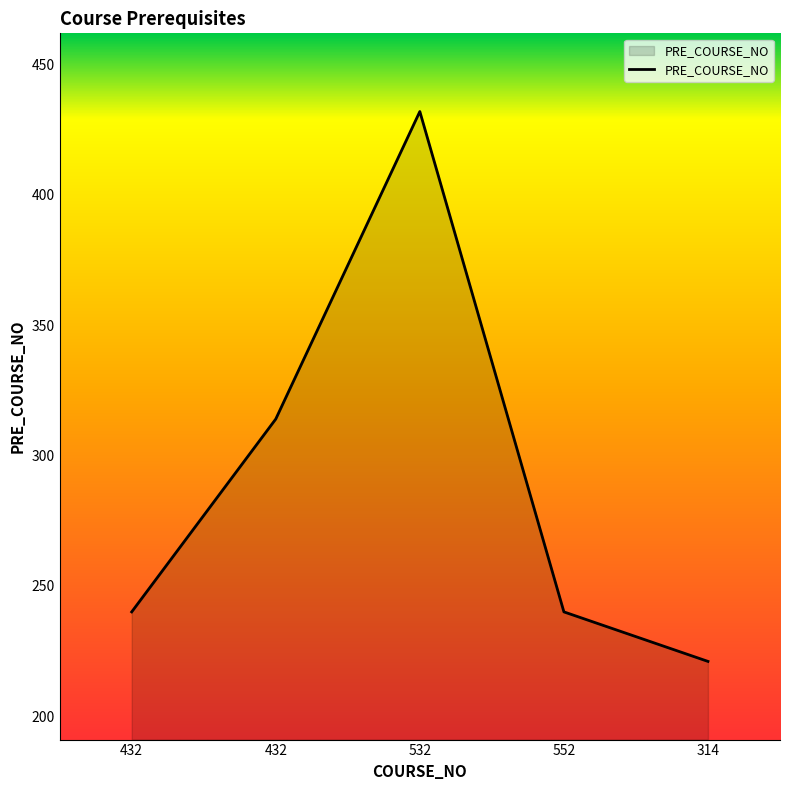

How many categories are shown in the chart?

5